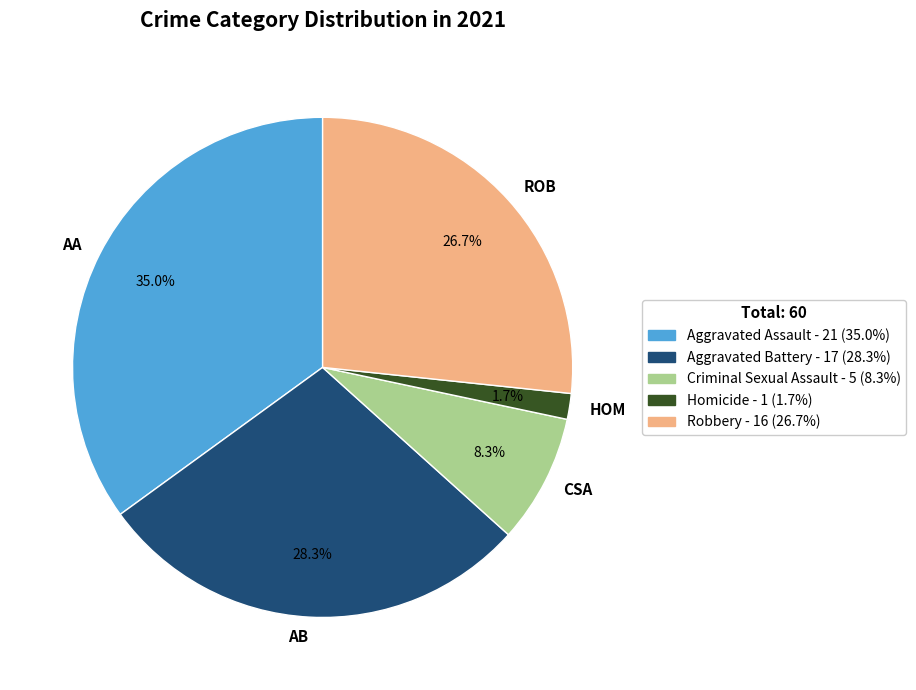

How many segments does this pie chart have?

5